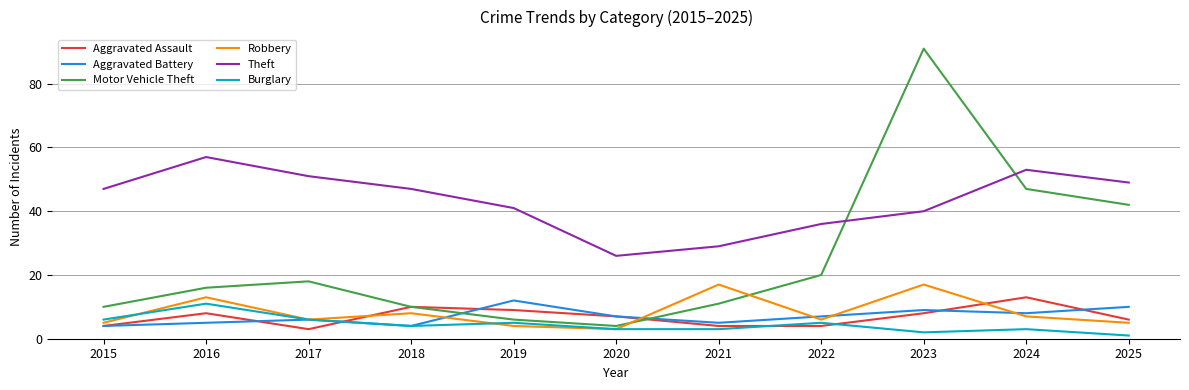

How many lines are shown in the chart?

6